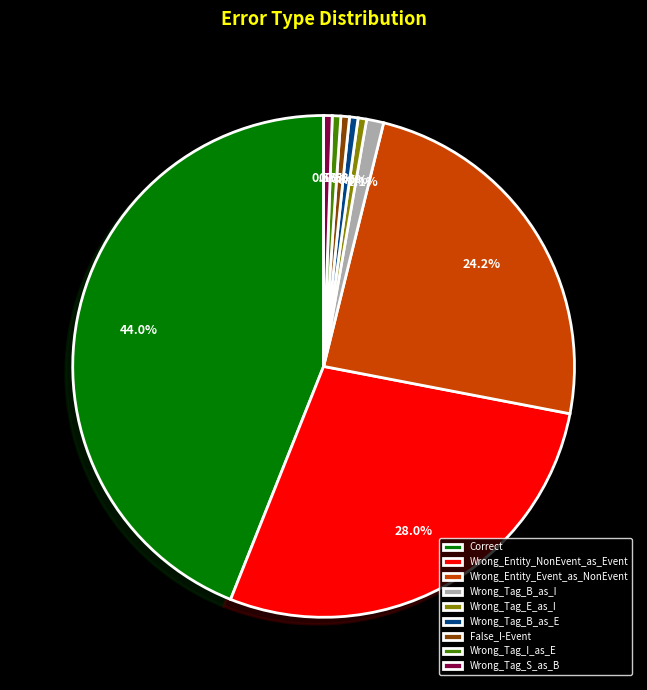

To the nearest percent, what percentage of the pie is Wrong_Entity_Event_as_NonEvent?

24%